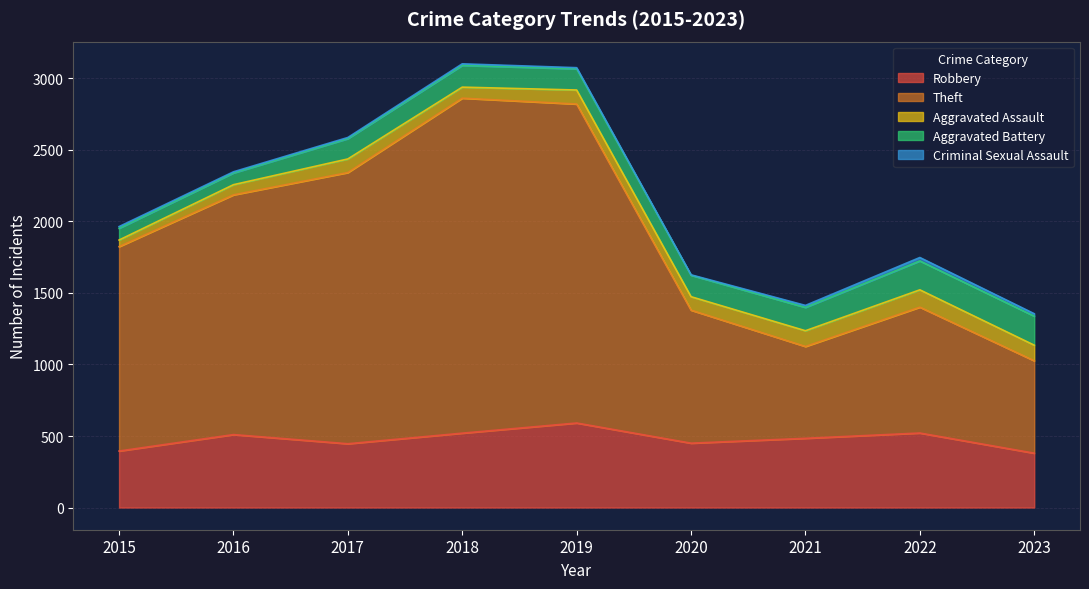

Where is the first local minimum for Criminal Sexual Assault?

2020